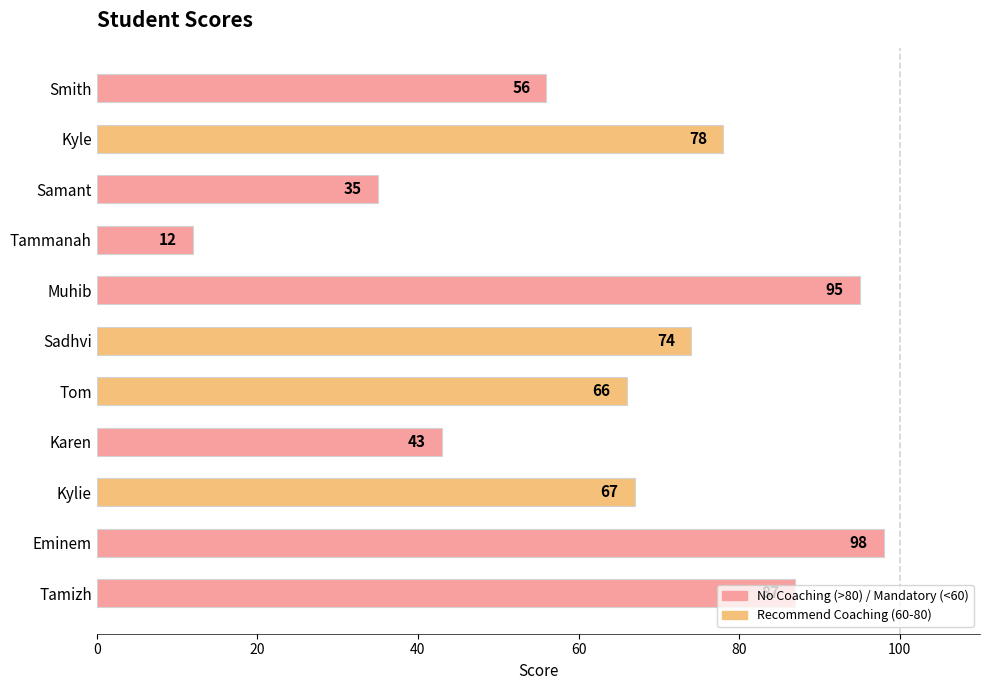

What is the average value?

65